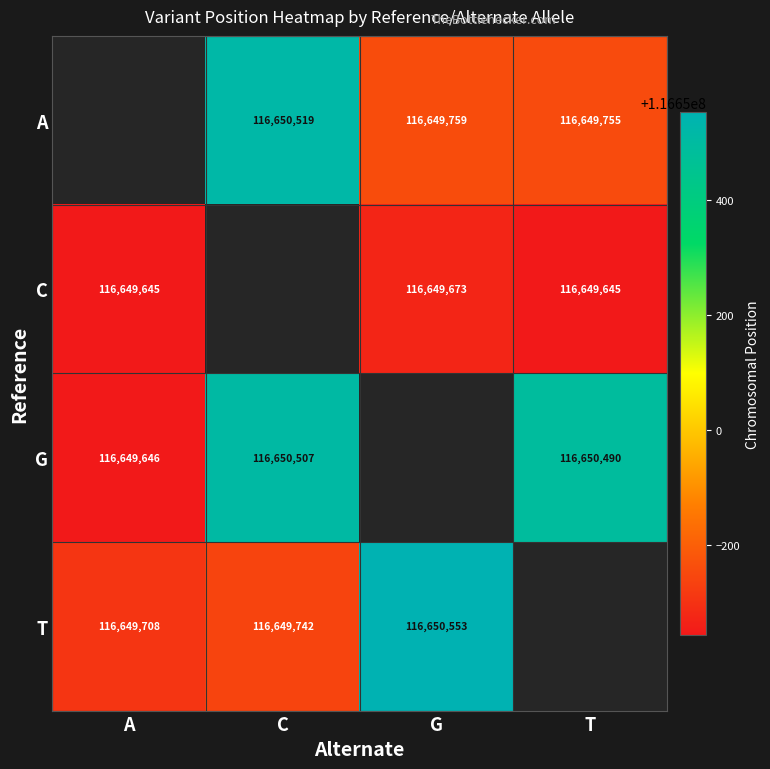

What is the sum of the A values at C and G?

233300278